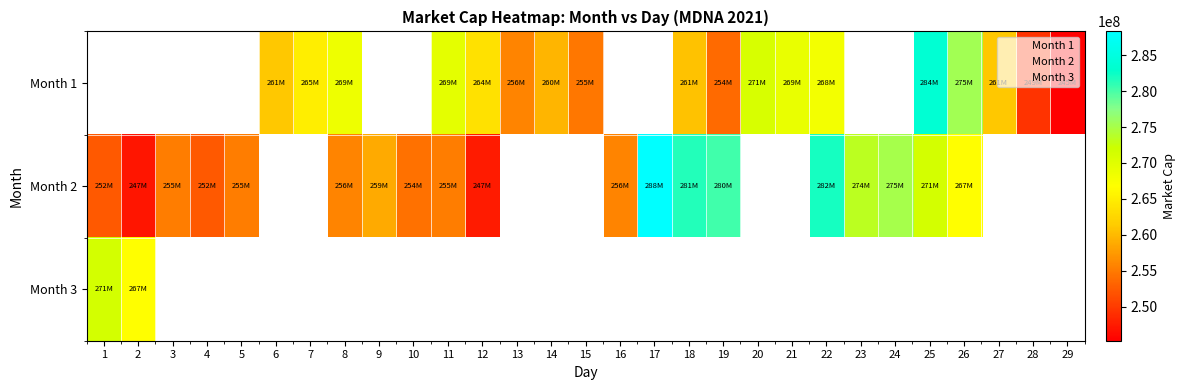

Count the number of data series in this chart.

3